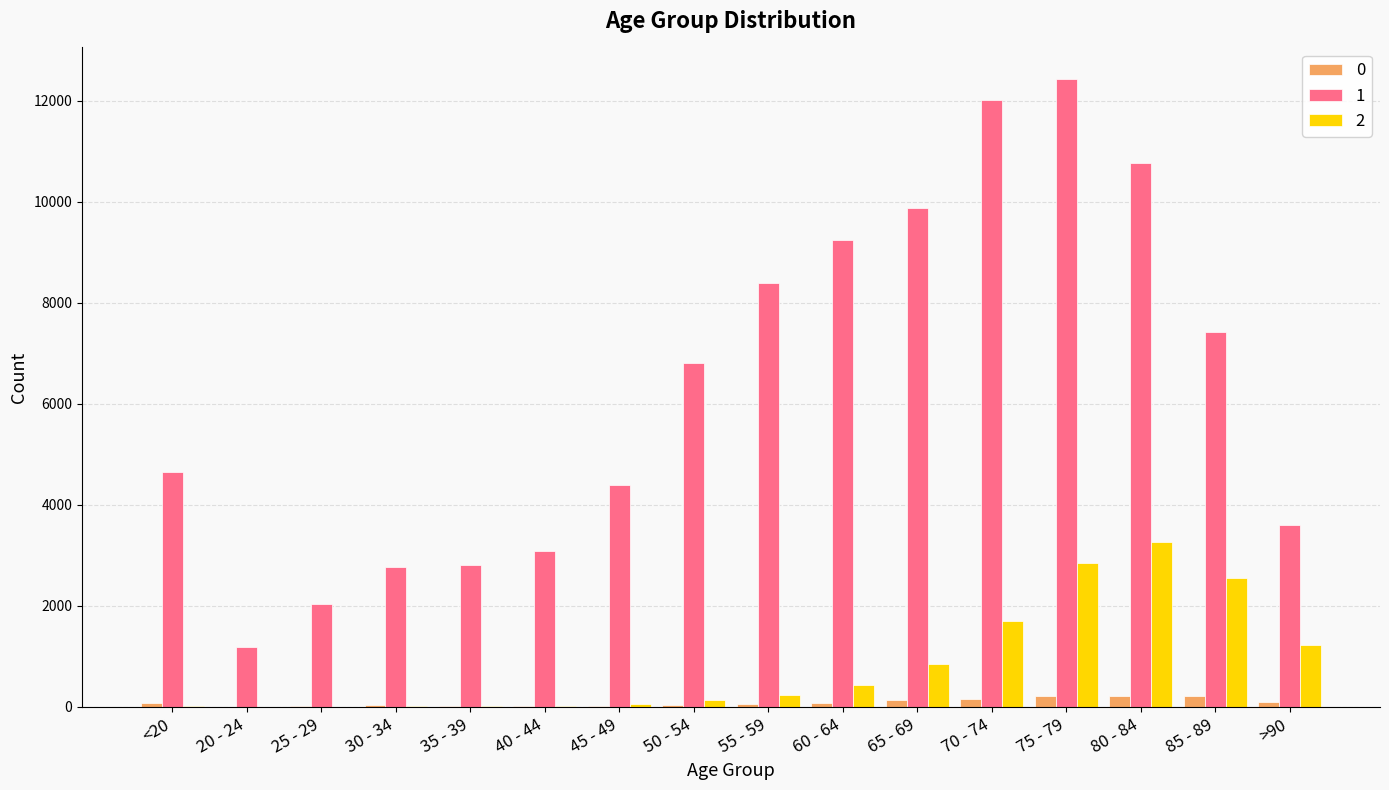

How many groups of bars are there?

16